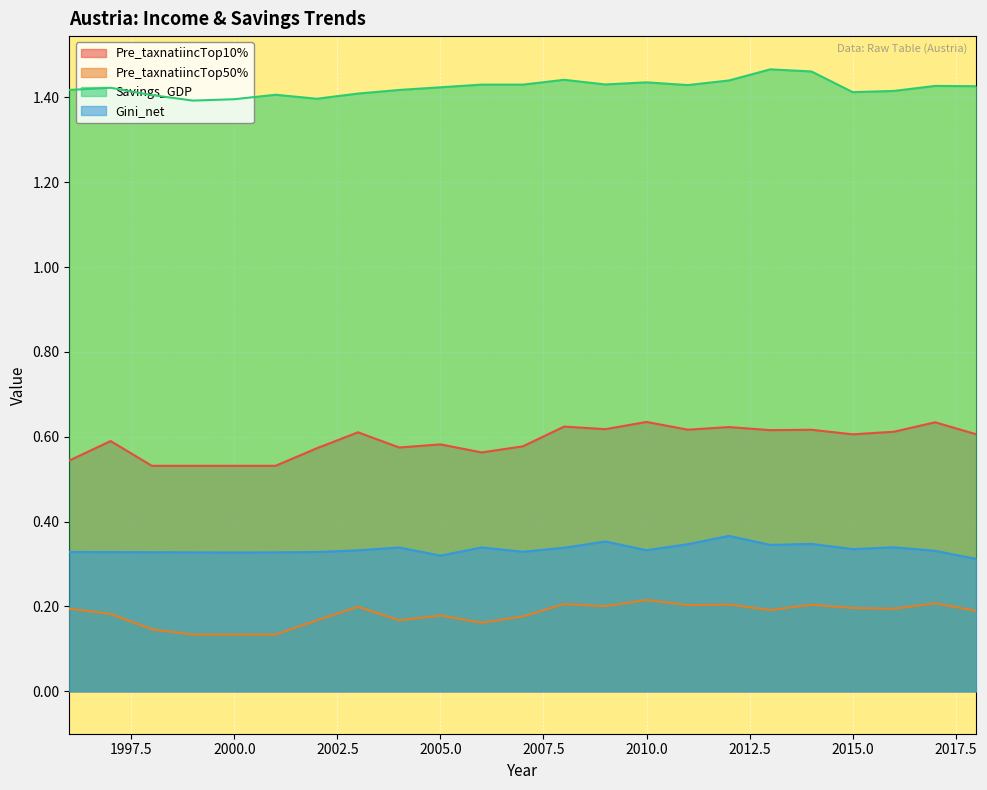

Which series changed the most between 2000 and 2001?

Savings_GDP